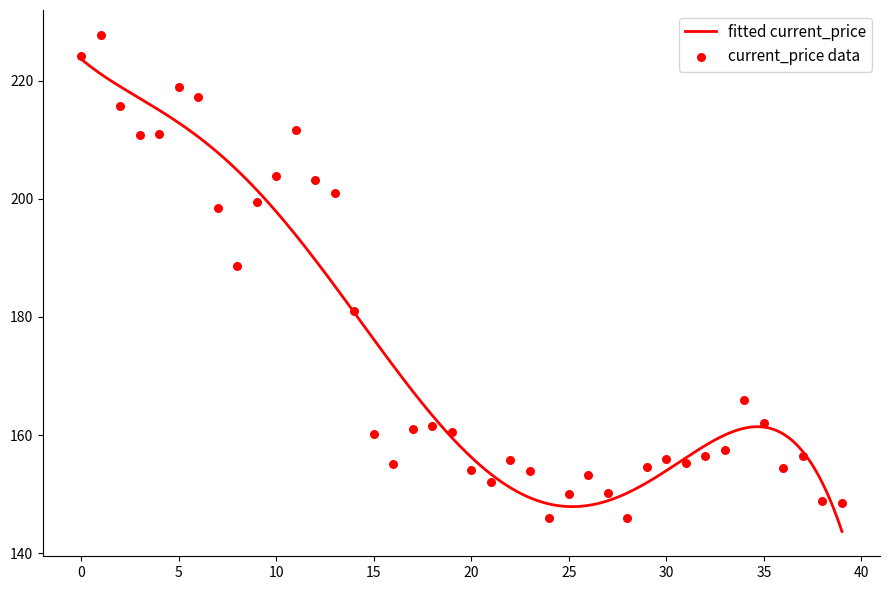

What is the change in value from 11/28/2021 to 12/18/2021?

-42.8